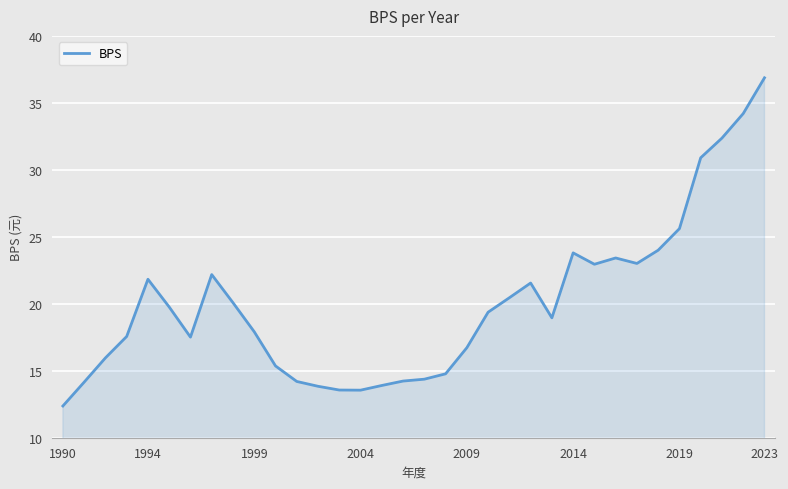

What is the maximum value shown in the chart?

36.9